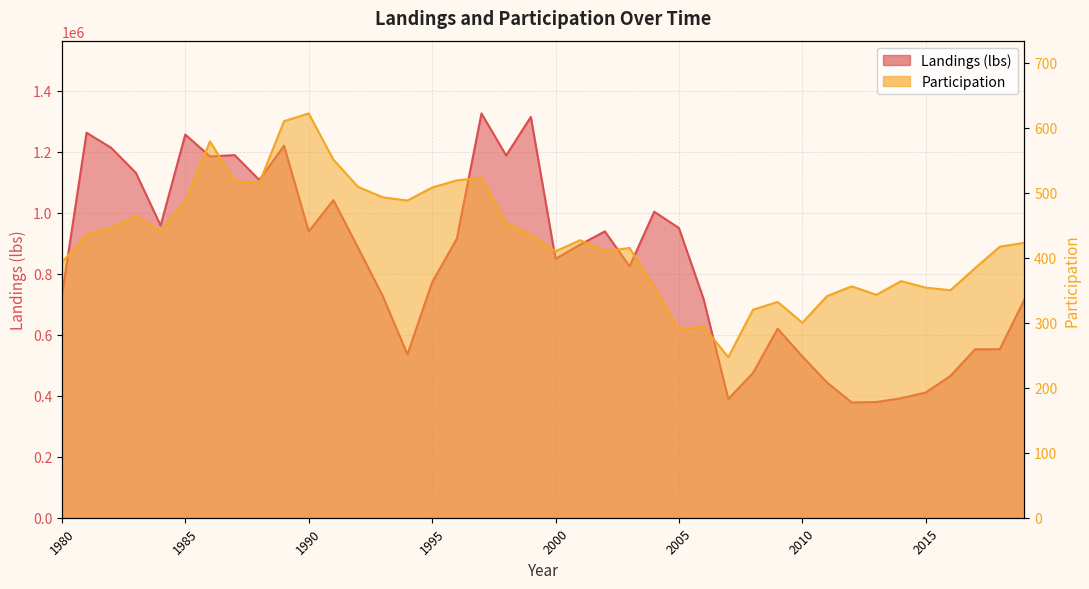

What is the difference between the highest and lowest values at 1992?

884810.3